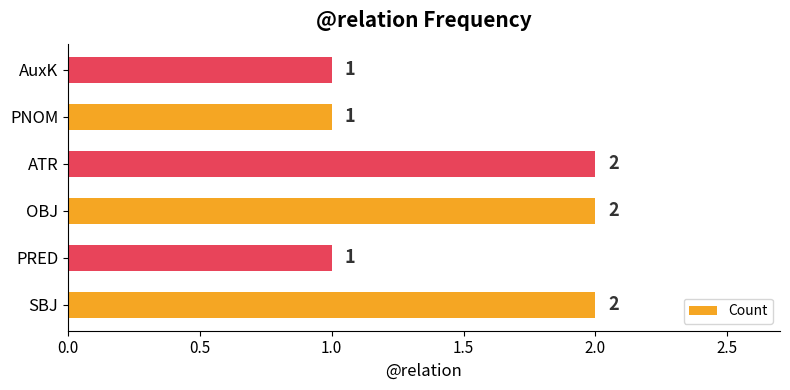

The chart shows a value of 2 at OBJ. True or false?

True